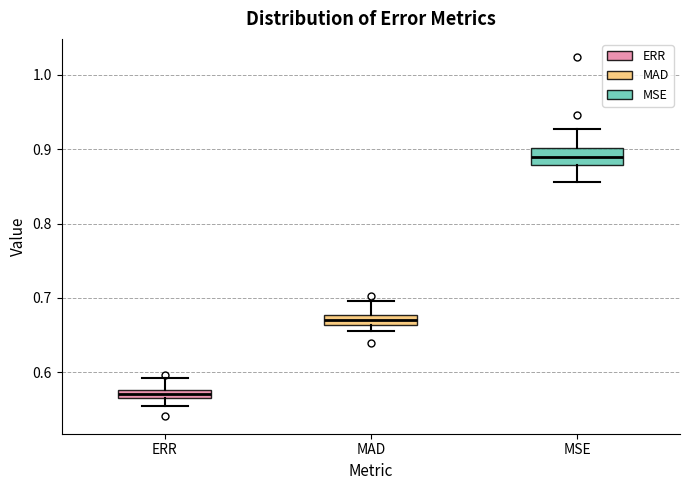

Where is the upper edge of the box for ERR on the y-axis? The values are not printed on the chart, so give them approximately, as read against the axis.

0.58